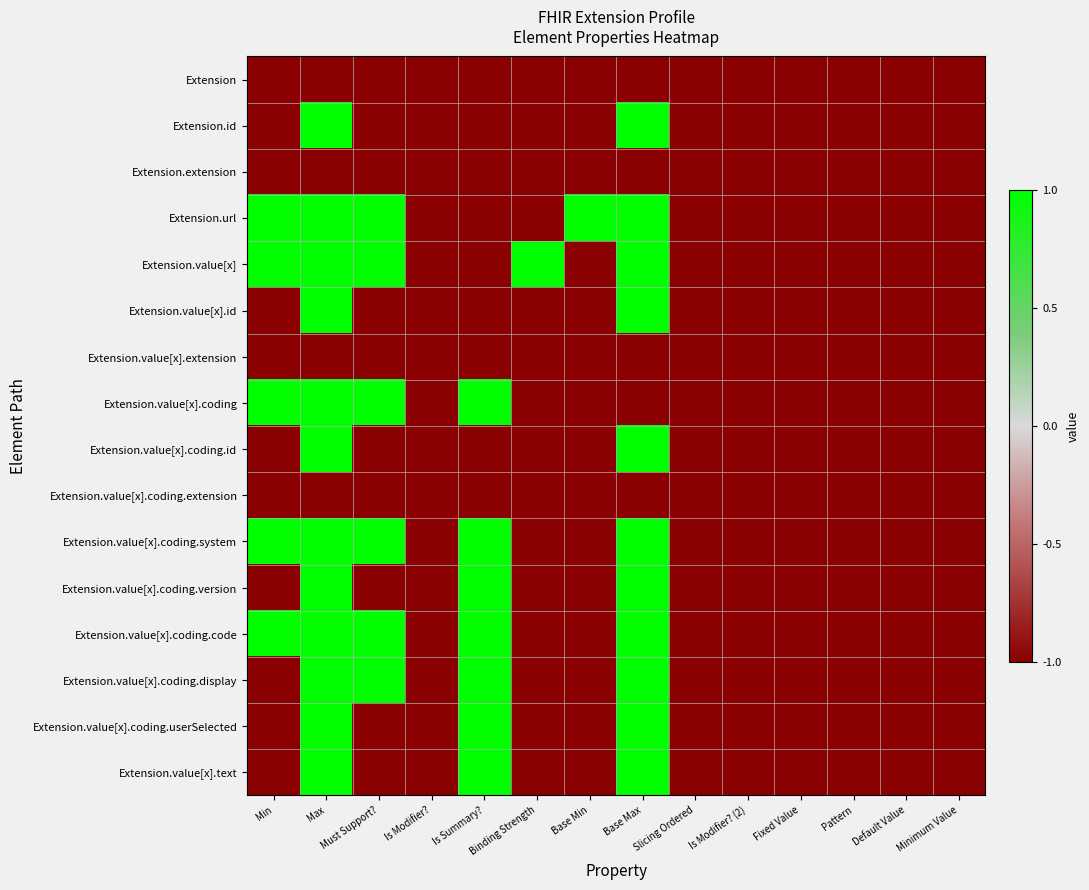

Which category has the highest value across all series?

Max